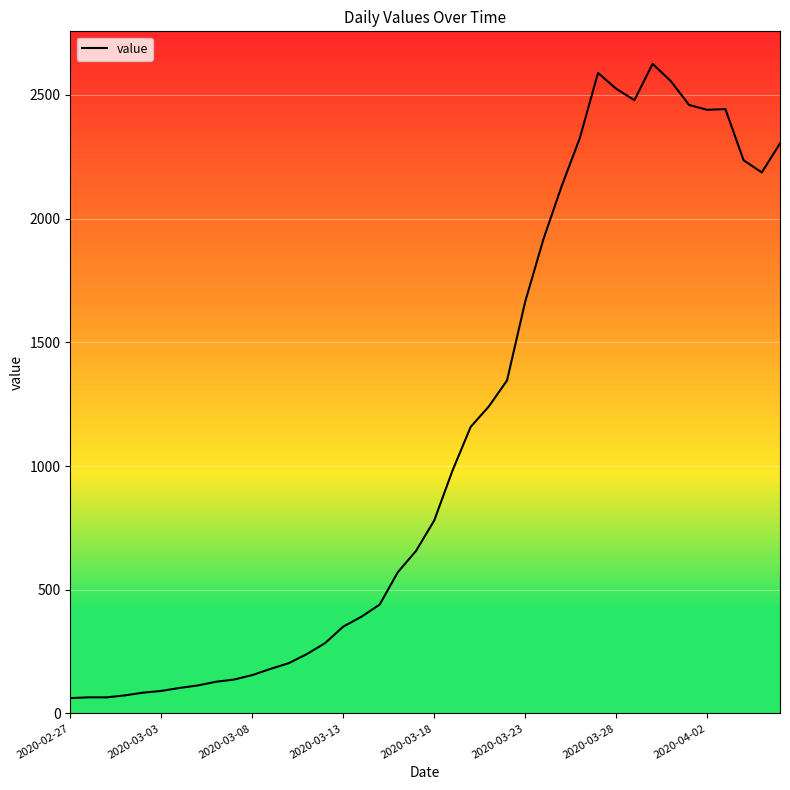

What is the greatest value displayed?

2626